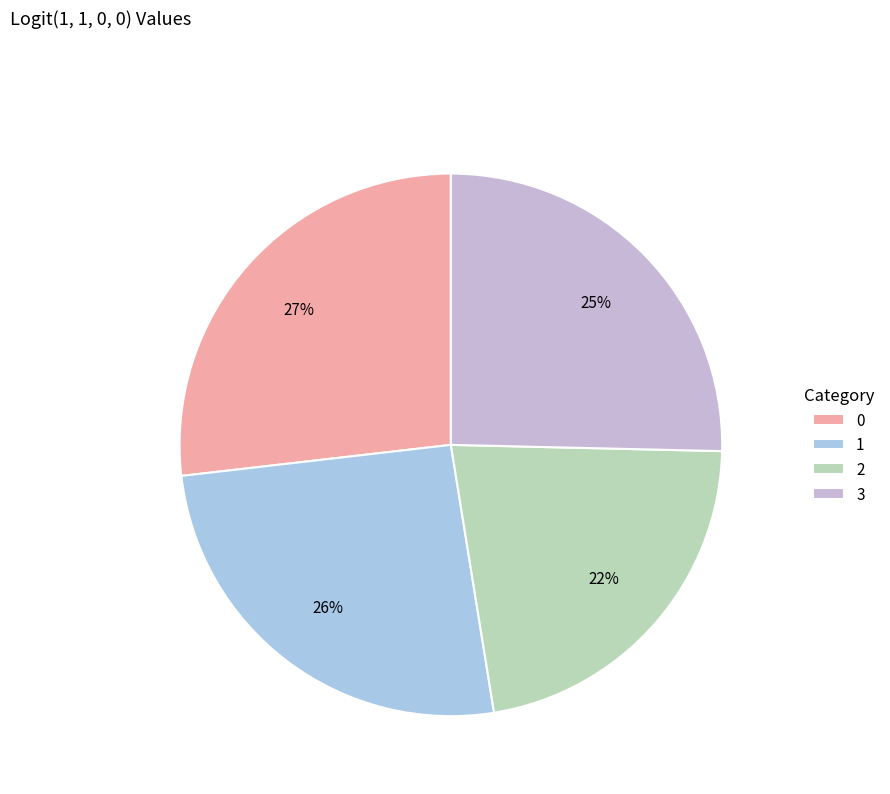

What is the smallest slice in the pie chart?

2